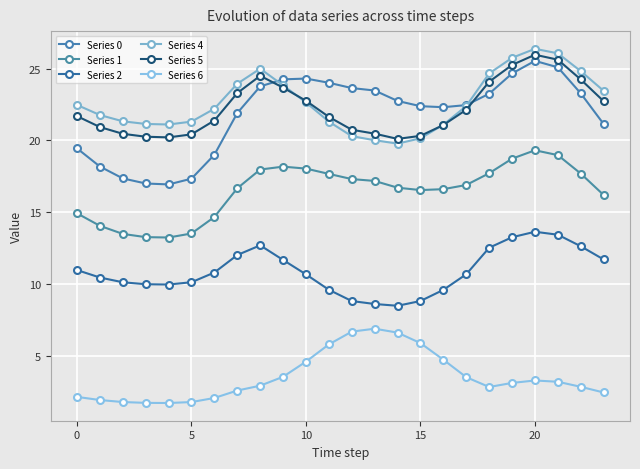

How many lines are shown in the chart?

6